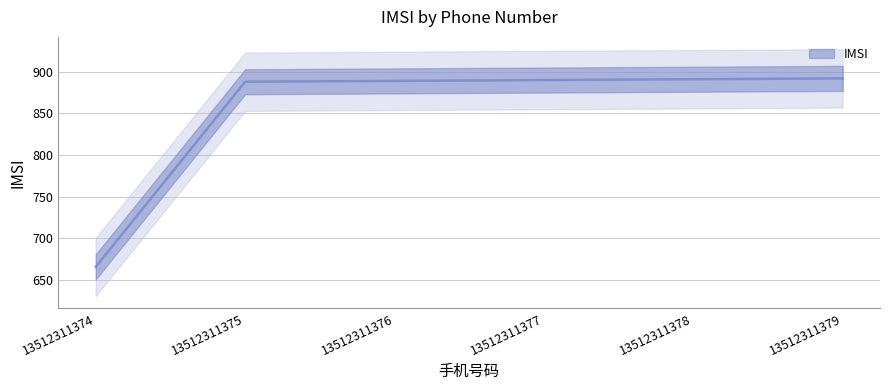

What is the value of the 2nd point from the left?

888